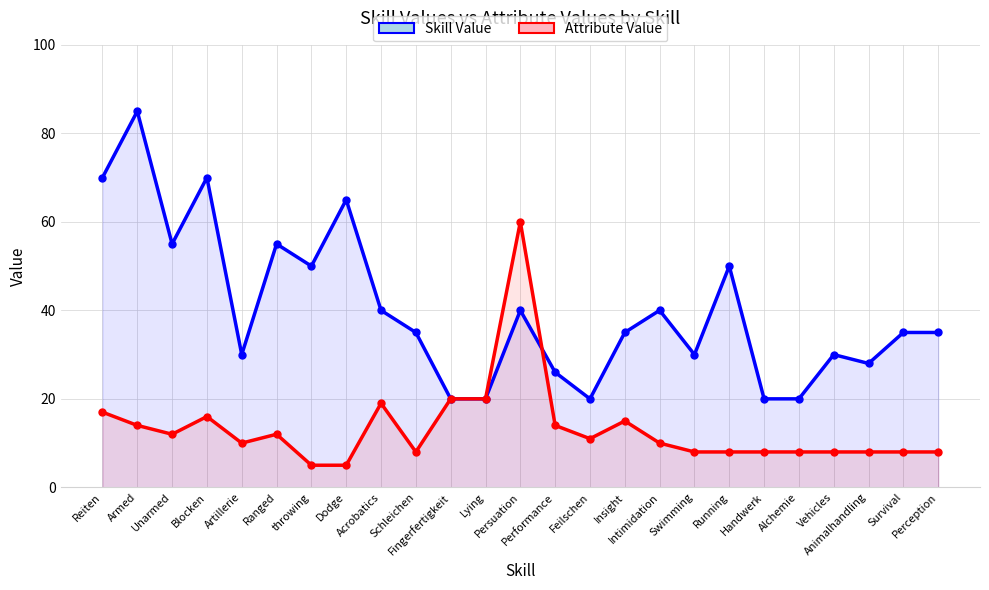

What are all the series names shown in the legend?

Skill Value, Attribute Value